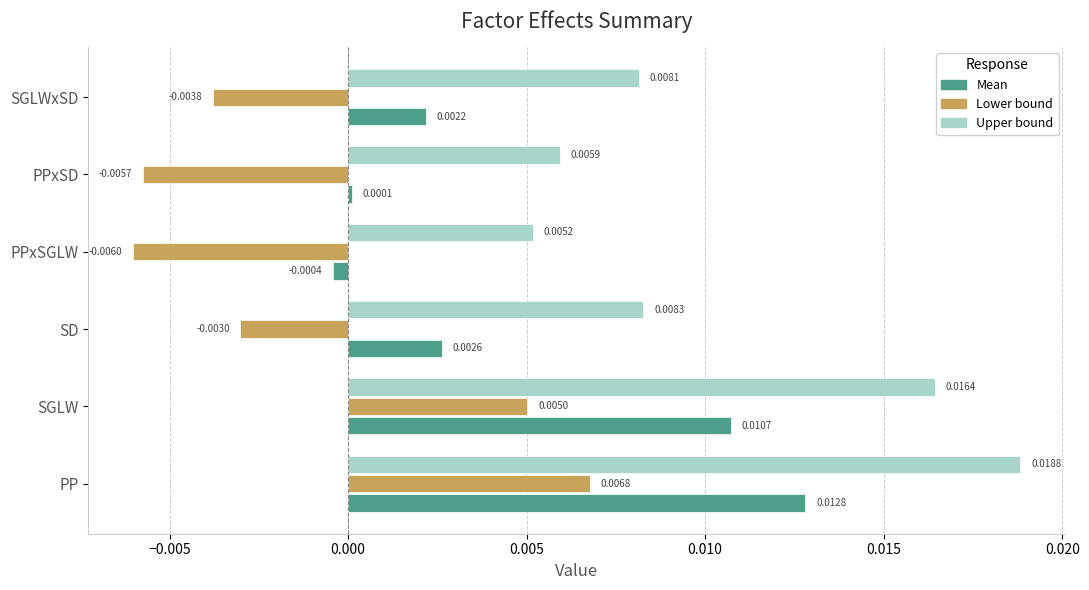

Rank the categories by Upper bound value from lowest to highest.

PPxSGLW, PPxSD, SGLWxSD, SD, SGLW, PP